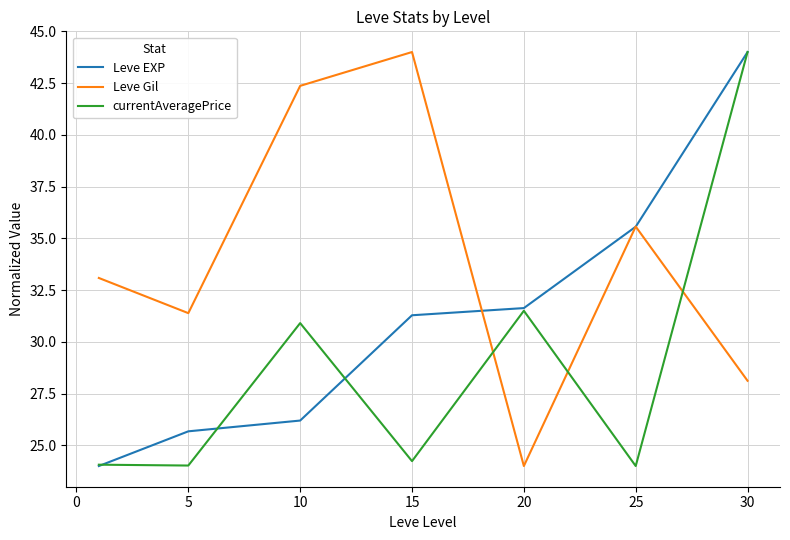

How many lines are shown in the chart?

3